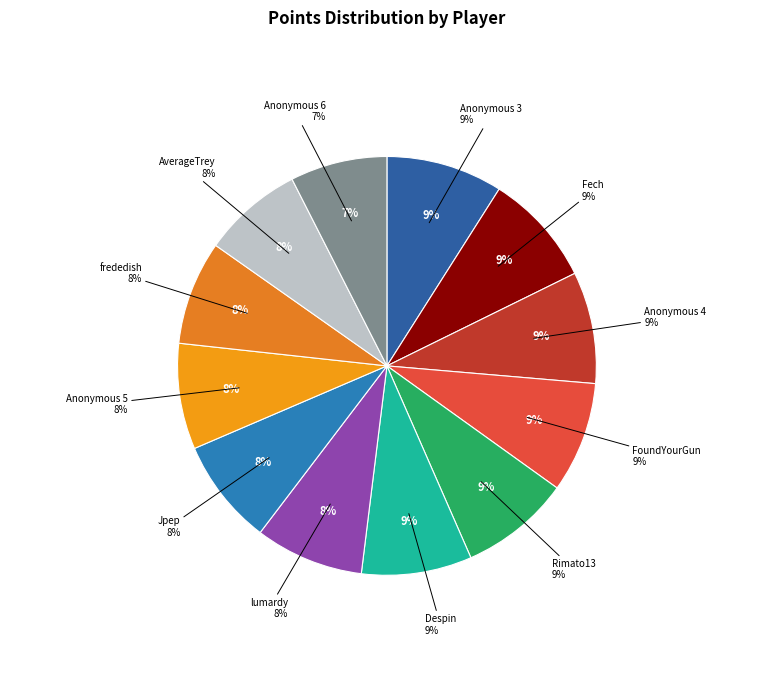

What percentage is NOT represented by Anonymous 6?

92.5%